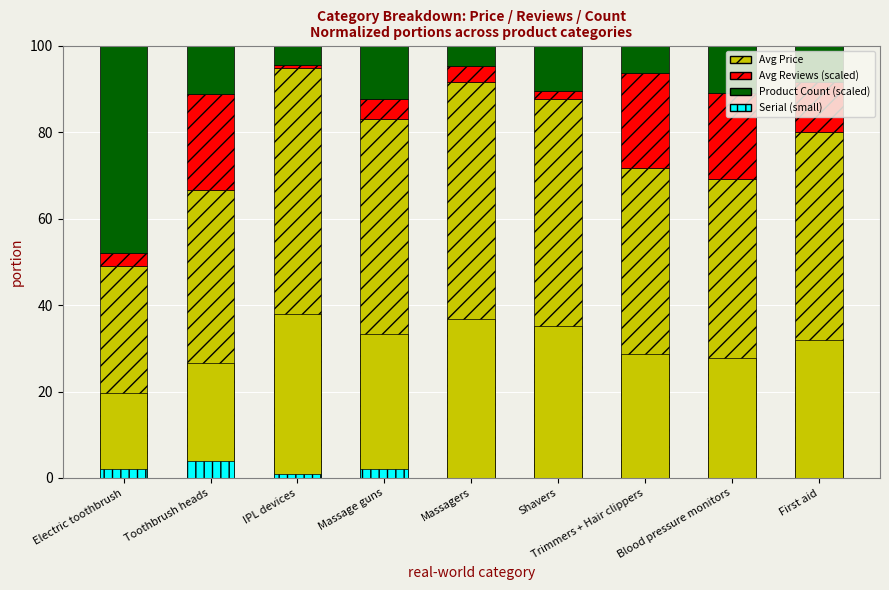

What is the label of the 8th bar from the right?

Toothbrush heads